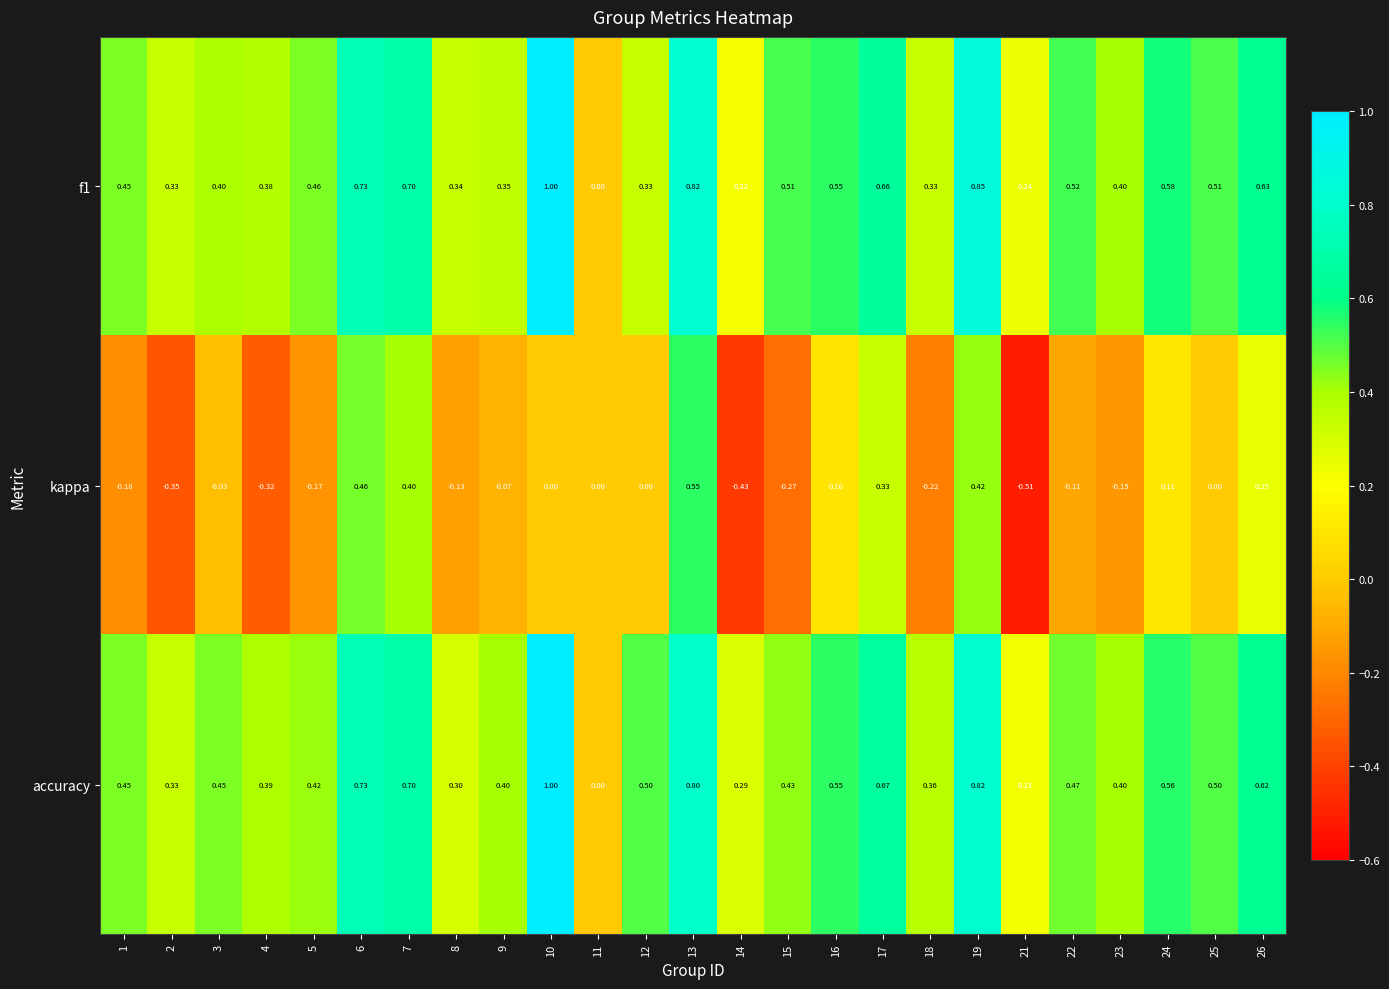

How many series are shown in this chart?

3